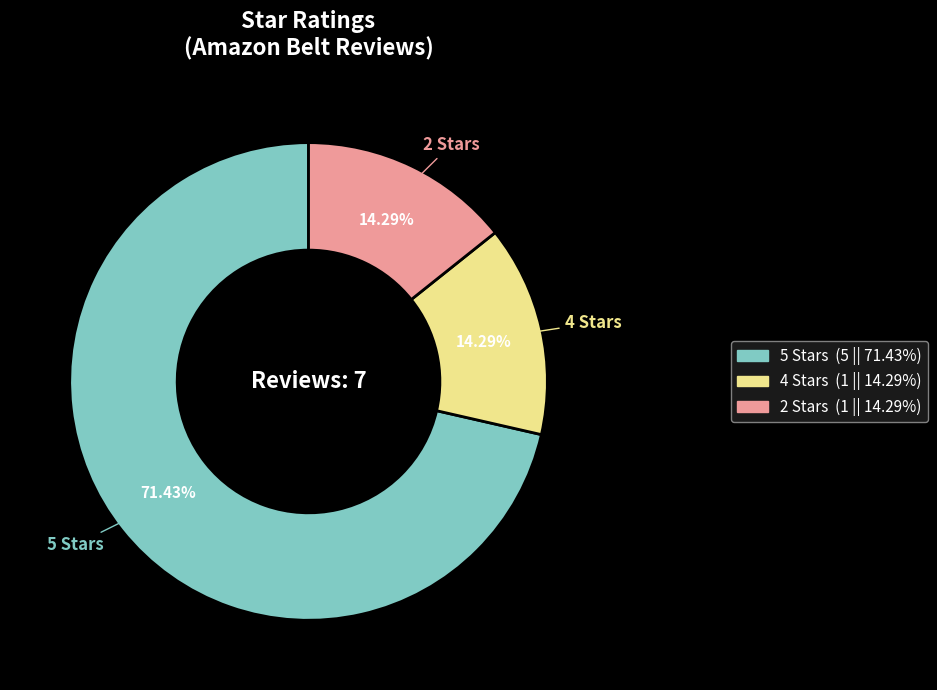

Is there any slice that represents more than half of the pie?

Yes